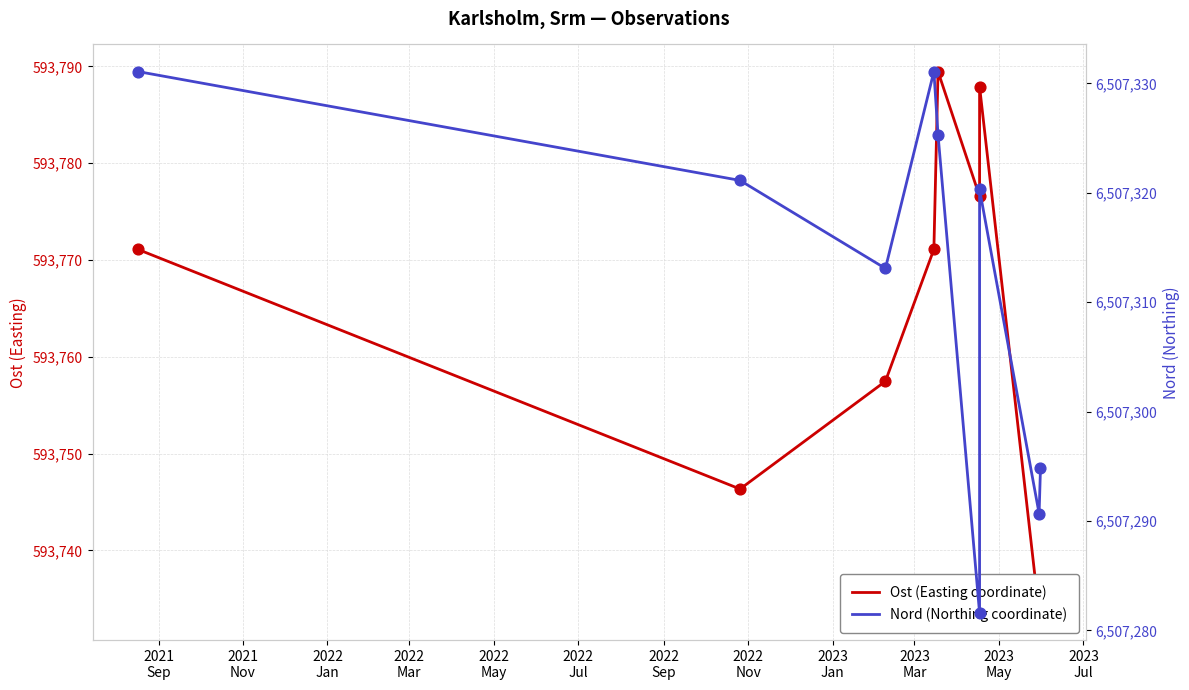

Is the value of Ost (Easting coordinate) at 2023
Jan greater than the value of Nord (Northing coordinate) at 2022
Nov?

No